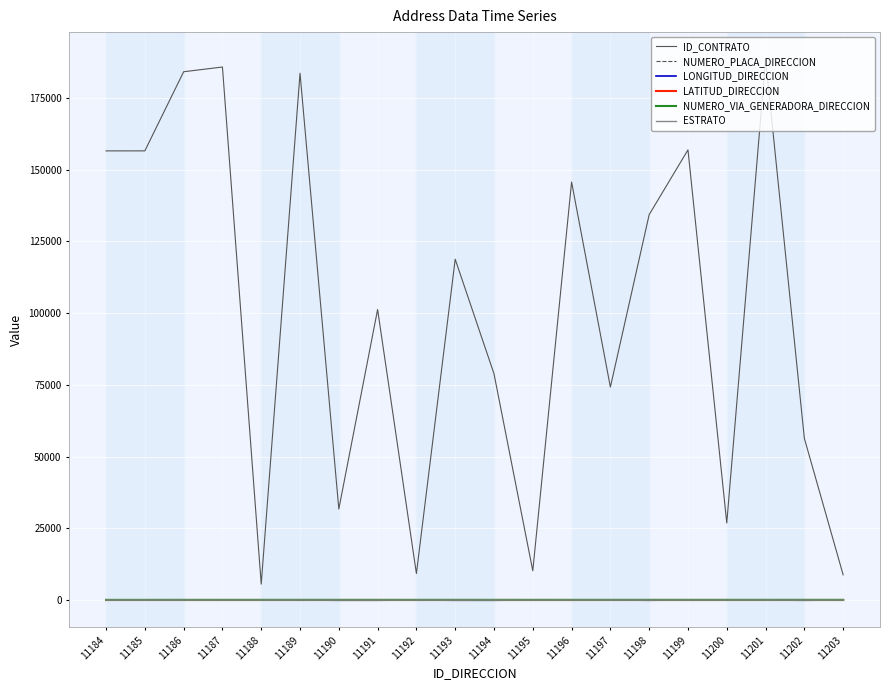

Which series changed the most between 11195 and 11196?

ID_CONTRATO